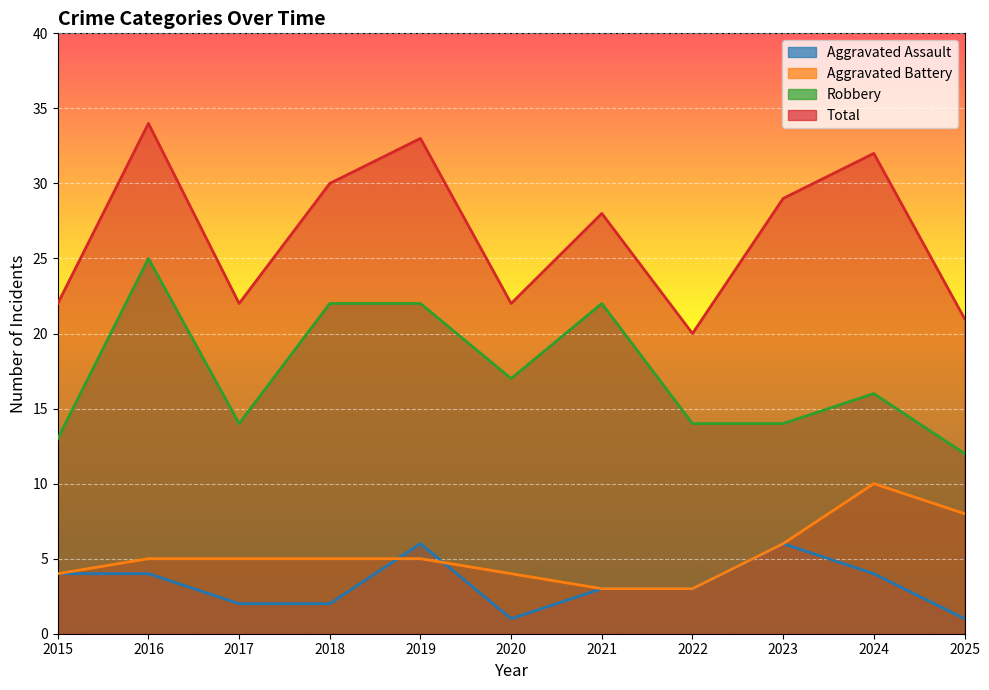

What is the difference between the maximum and second lowest values in the Total series?

13